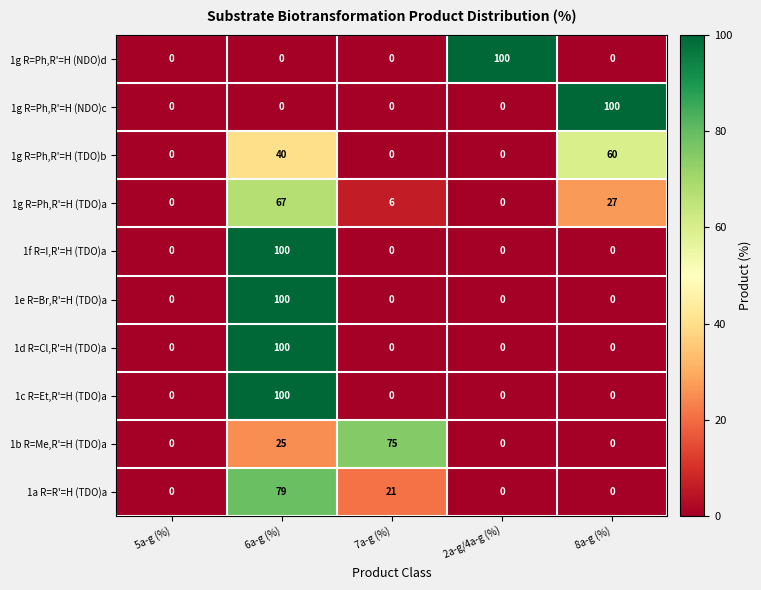

What is the difference between the maximum and minimum values?

100